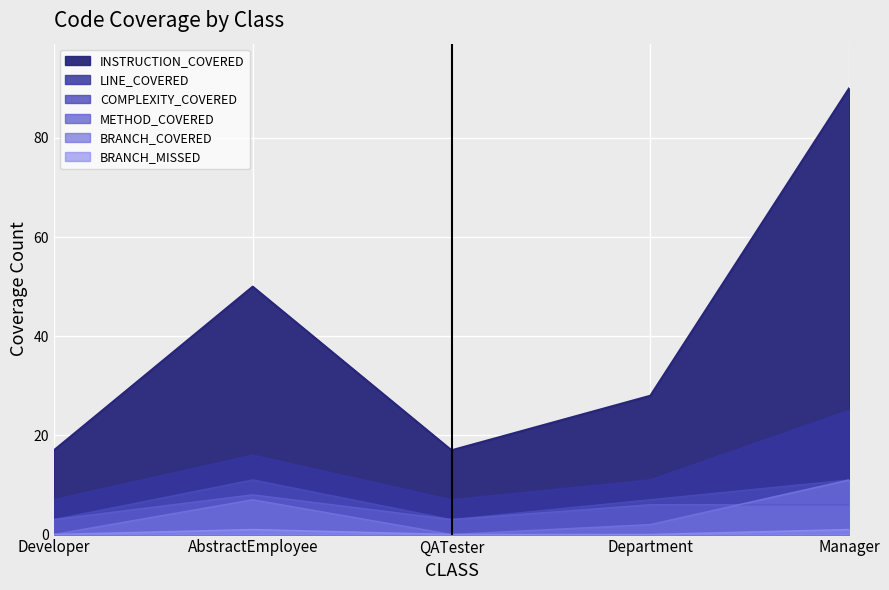

At which label does LINE_COVERED first exceed 11?

AbstractEmployee